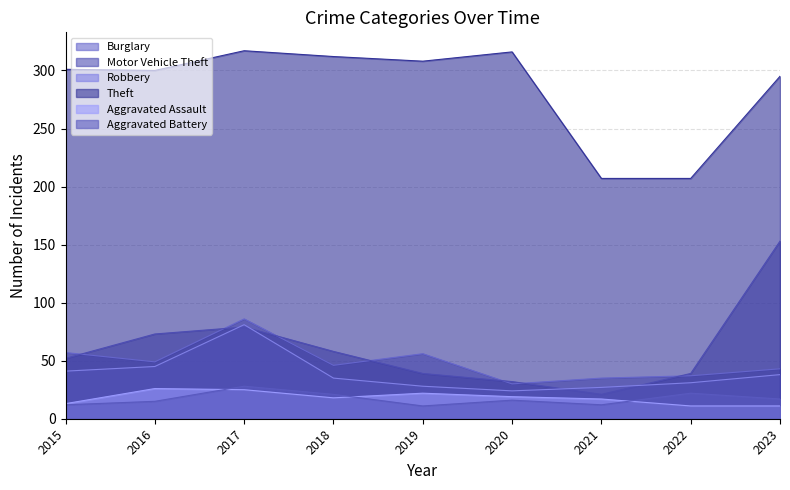

What is the difference between the maximum and second lowest values in the Motor Vehicle Theft series?

121